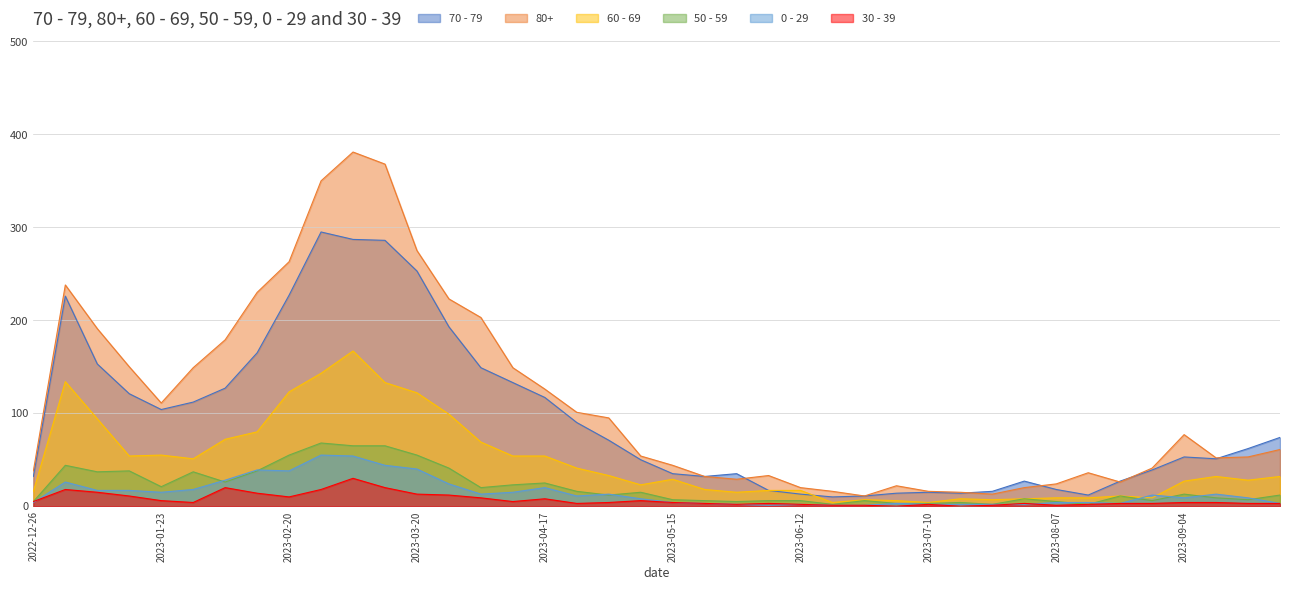

At which category is the sum across all series the highest?

2023-03-06